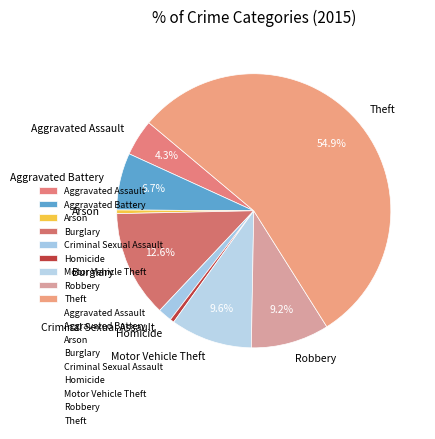

Do Criminal Sexual Assault and Arson together represent more than half of the pie?

No